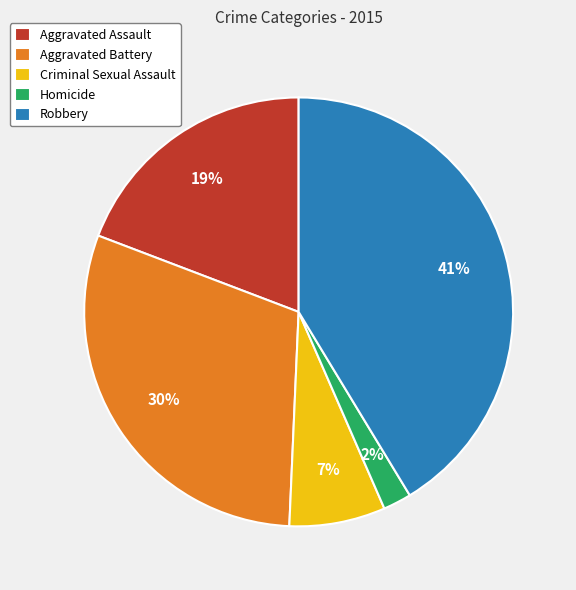

To the nearest percent, what portion does Criminal Sexual Assault represent?

7%